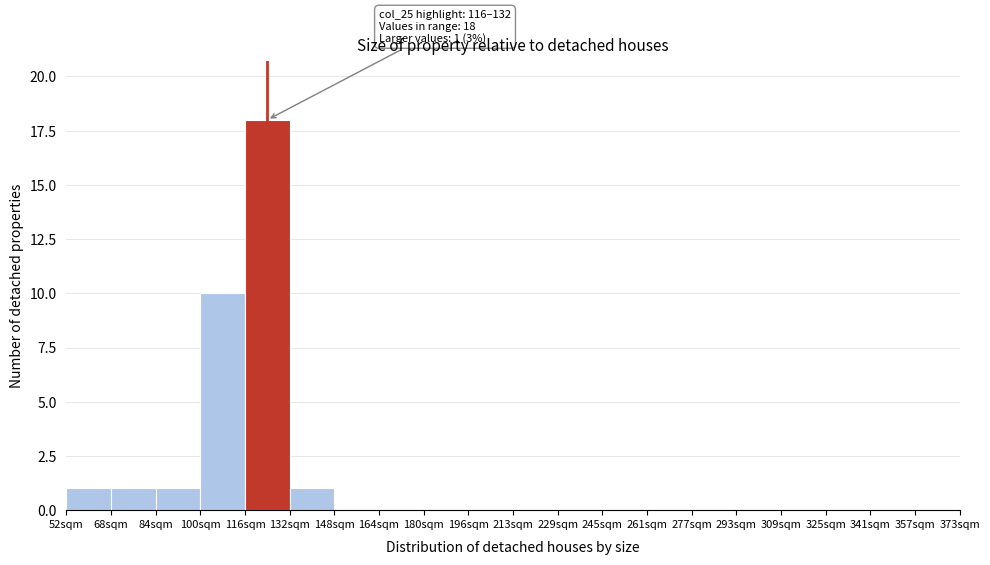

Which range on the x-axis has the tallest bar?

116 to 132